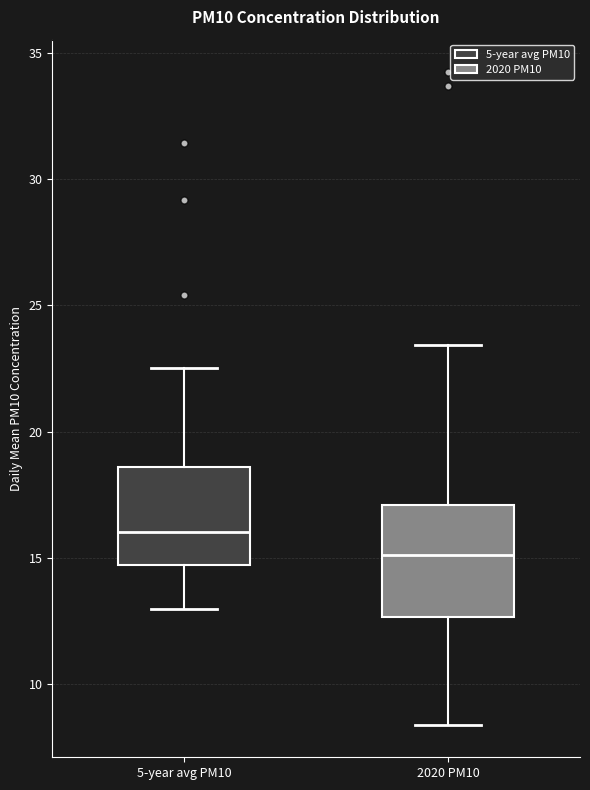

Comparing the boxes themselves (not the whiskers), which one is the tallest?

2020 PM10